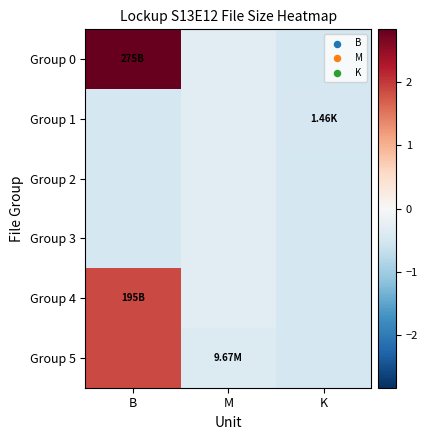

Between B and K, which is larger?

B